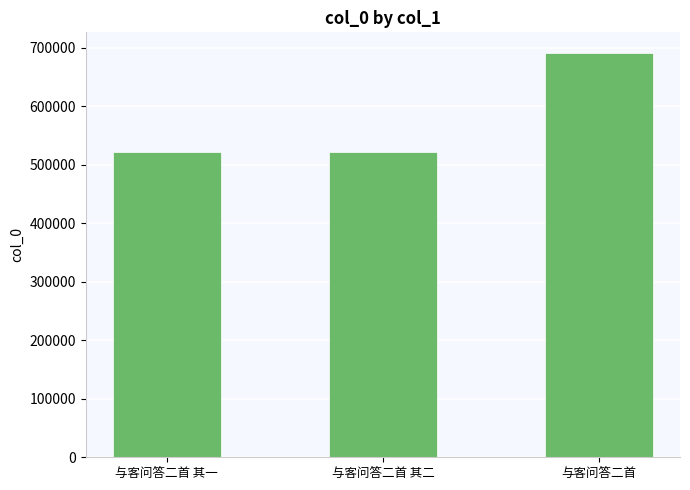

What is the label of the 2nd bar from the right?

与客问答二首 其二